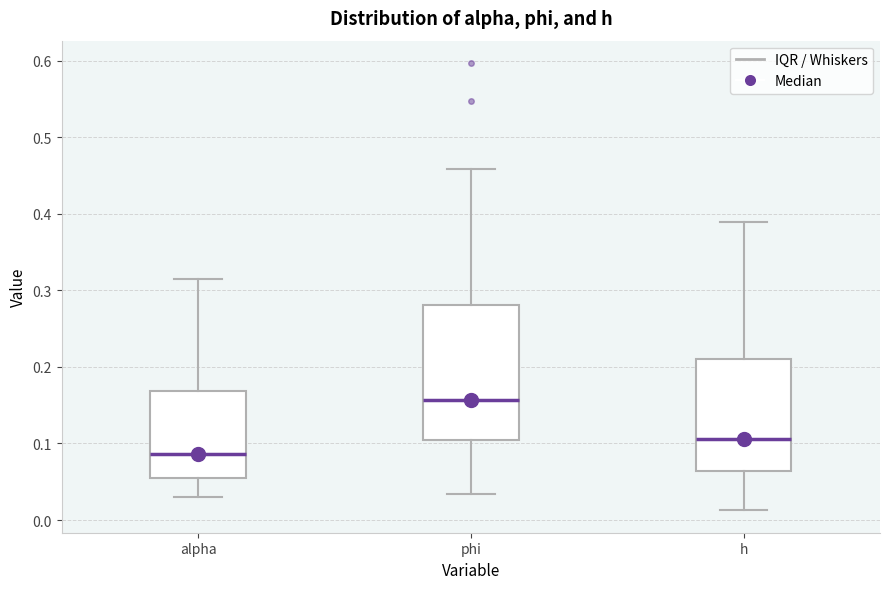

Which box has the lowest median line?

alpha